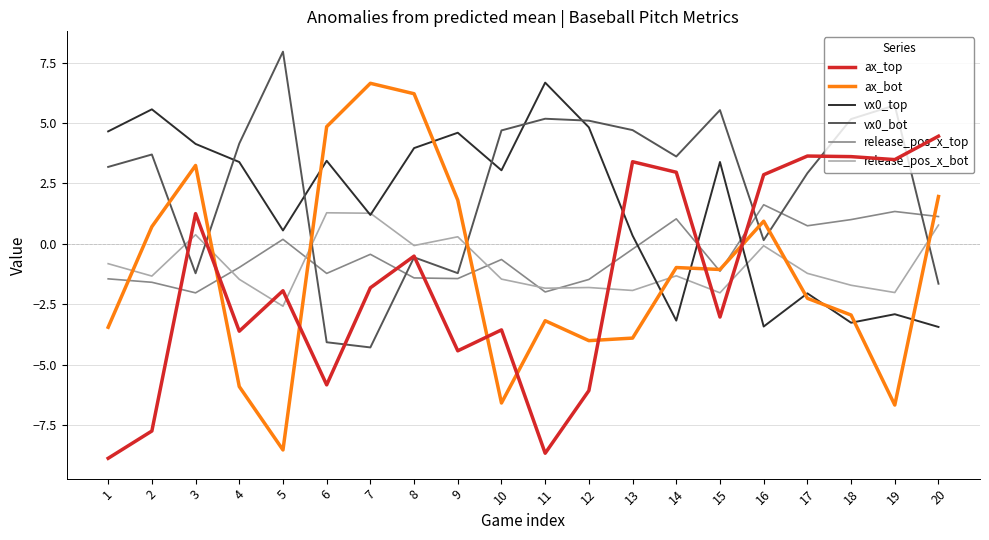

What is the total value across all series at 19?

-1.1